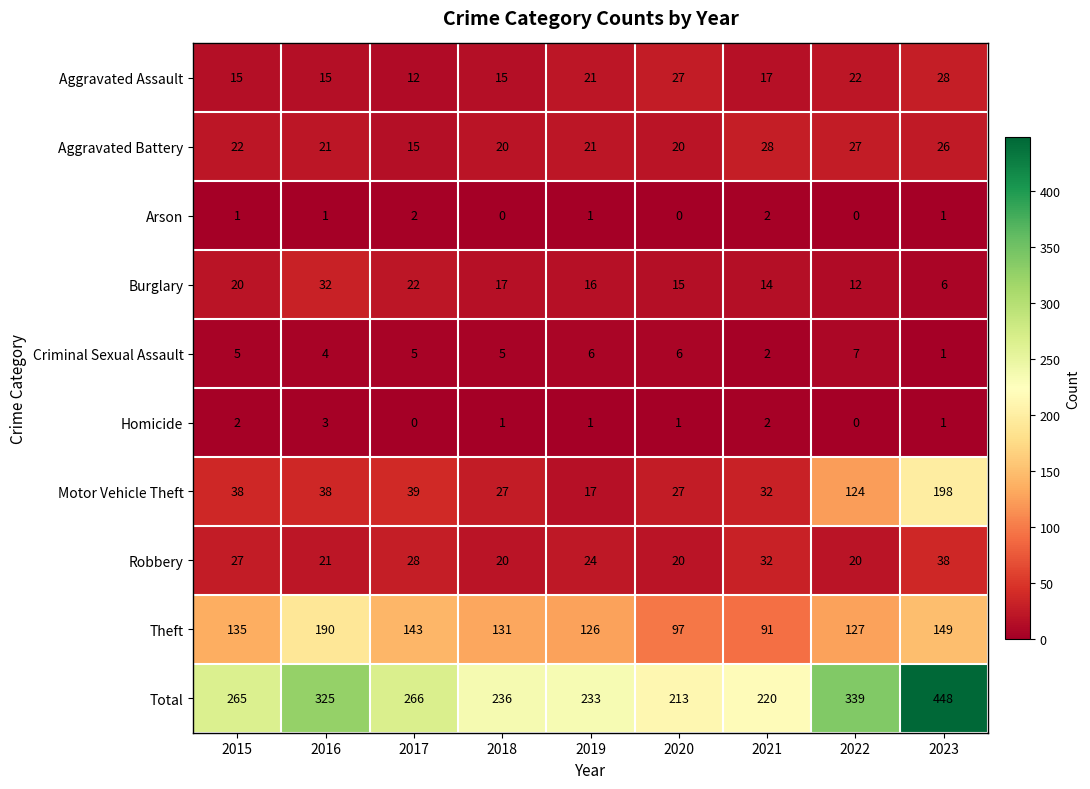

What is the approximate value of Motor Vehicle Theft at 2017, to the nearest 10?

40